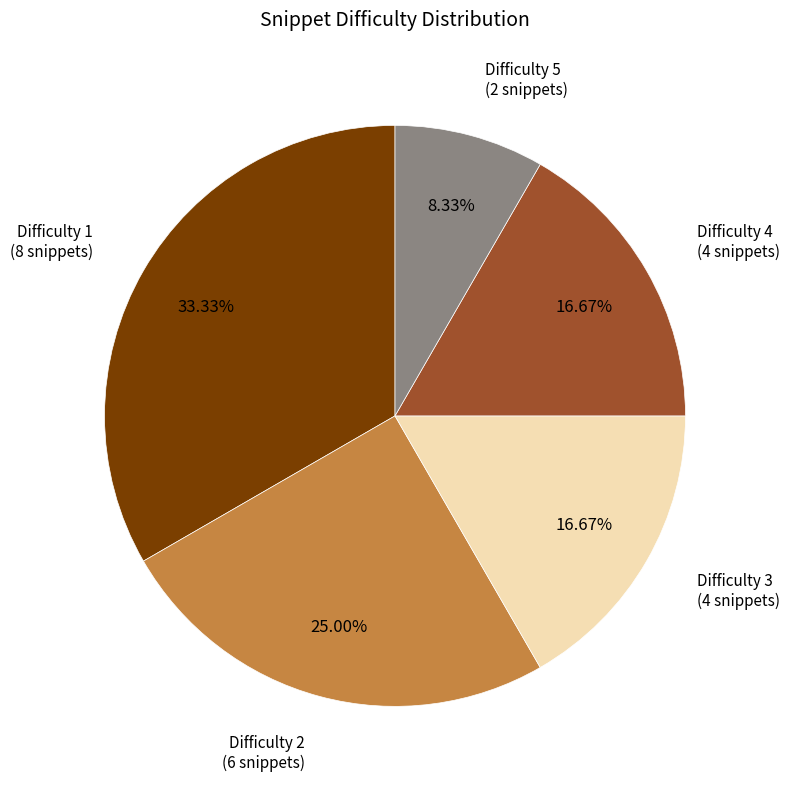

Is there a majority slice in this chart?

No